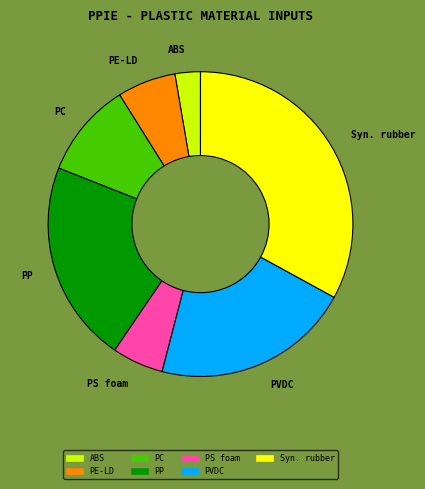

Which category has the biggest portion of the pie?

Syn. rubber